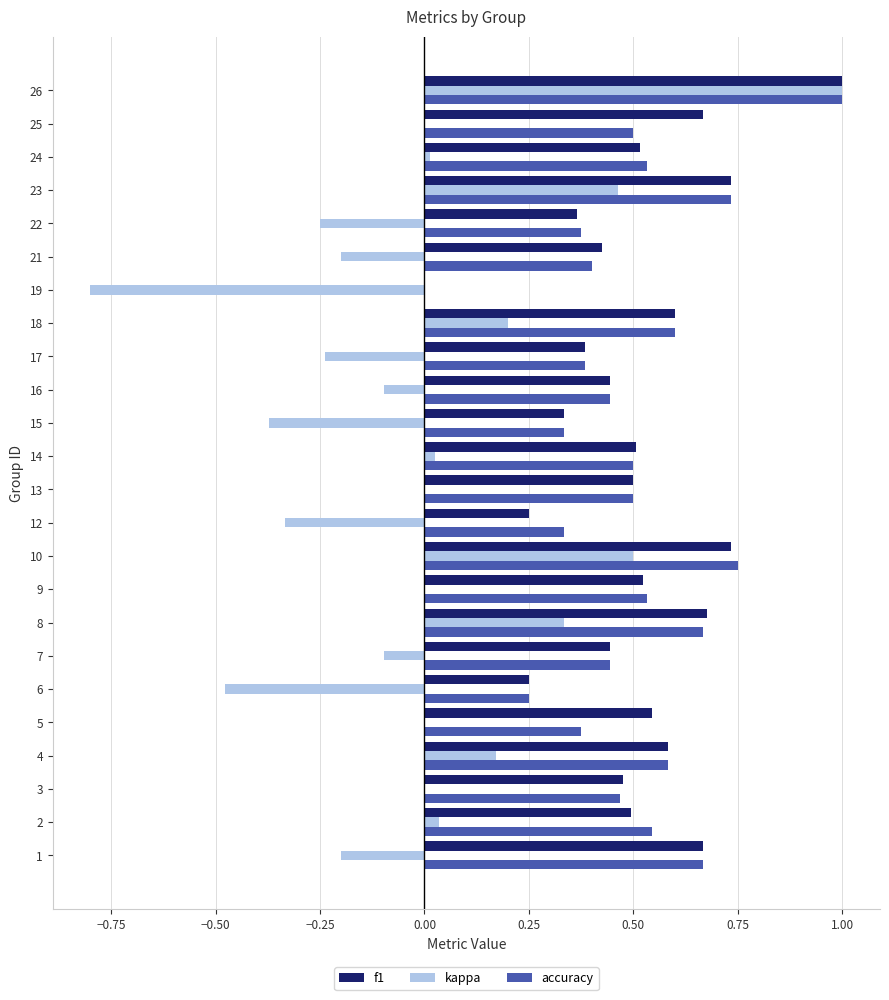

What is the sum of all f1 values?

12.1